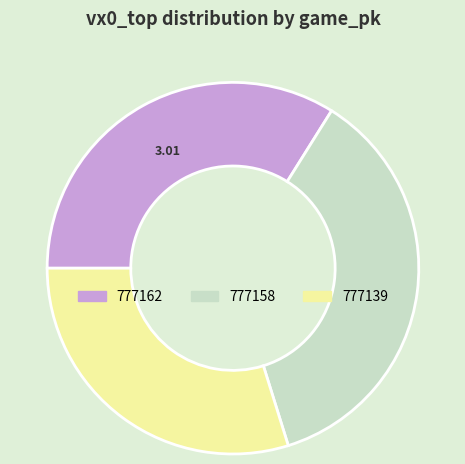

Which category has the biggest portion of the pie?

777158